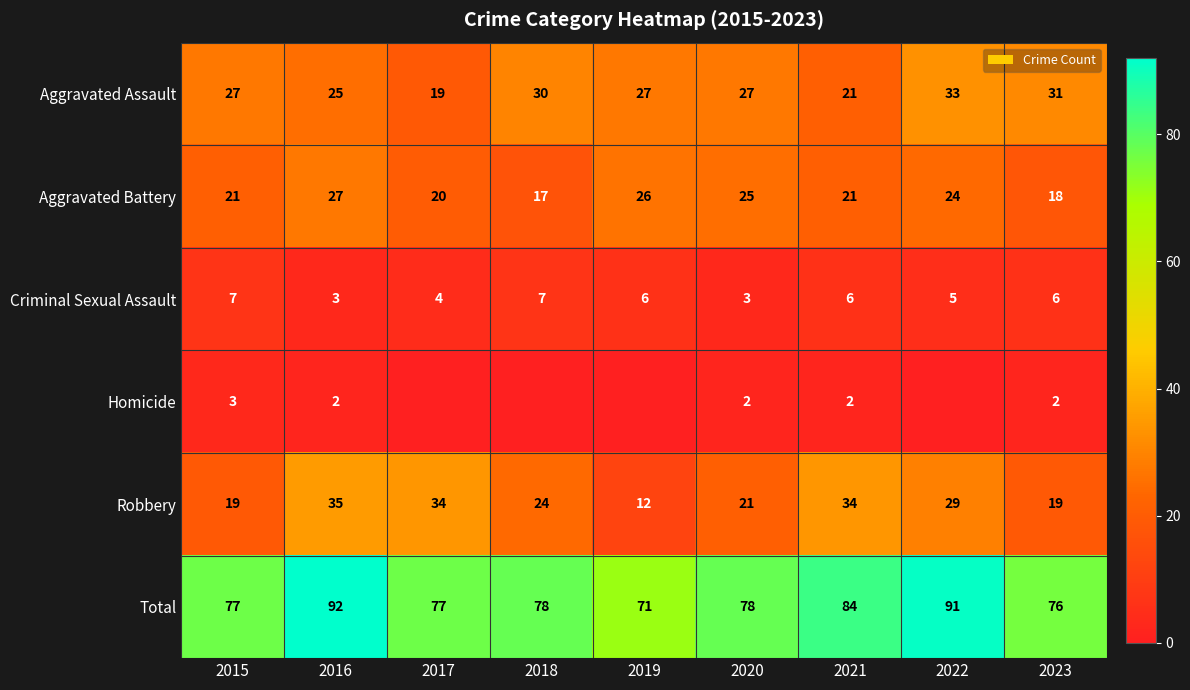

How many distinct data groups are displayed?

6